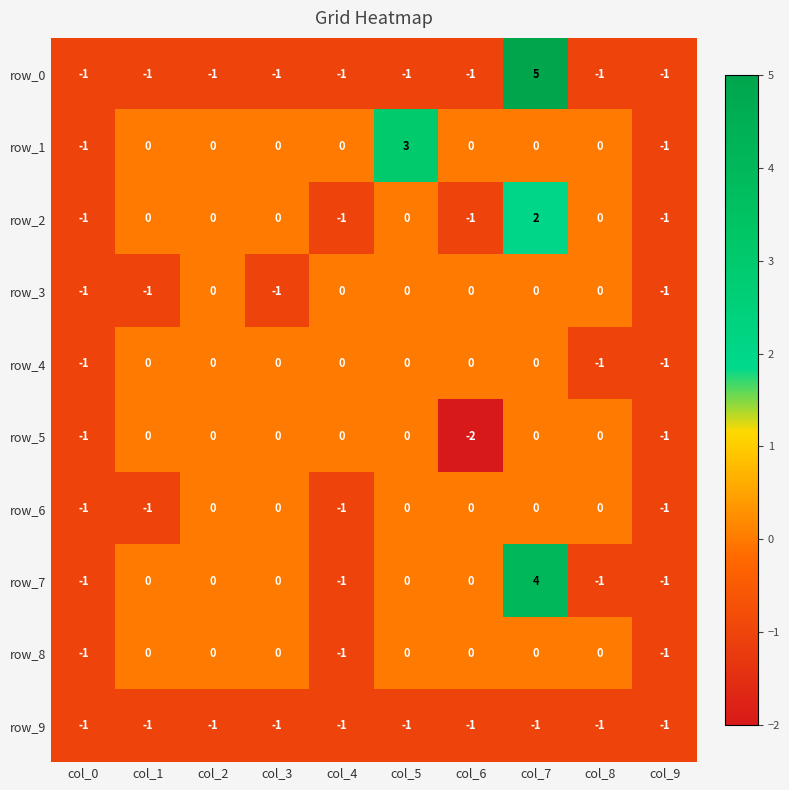

What is the sum of the row_4 values at col_0 and col_7?

-1